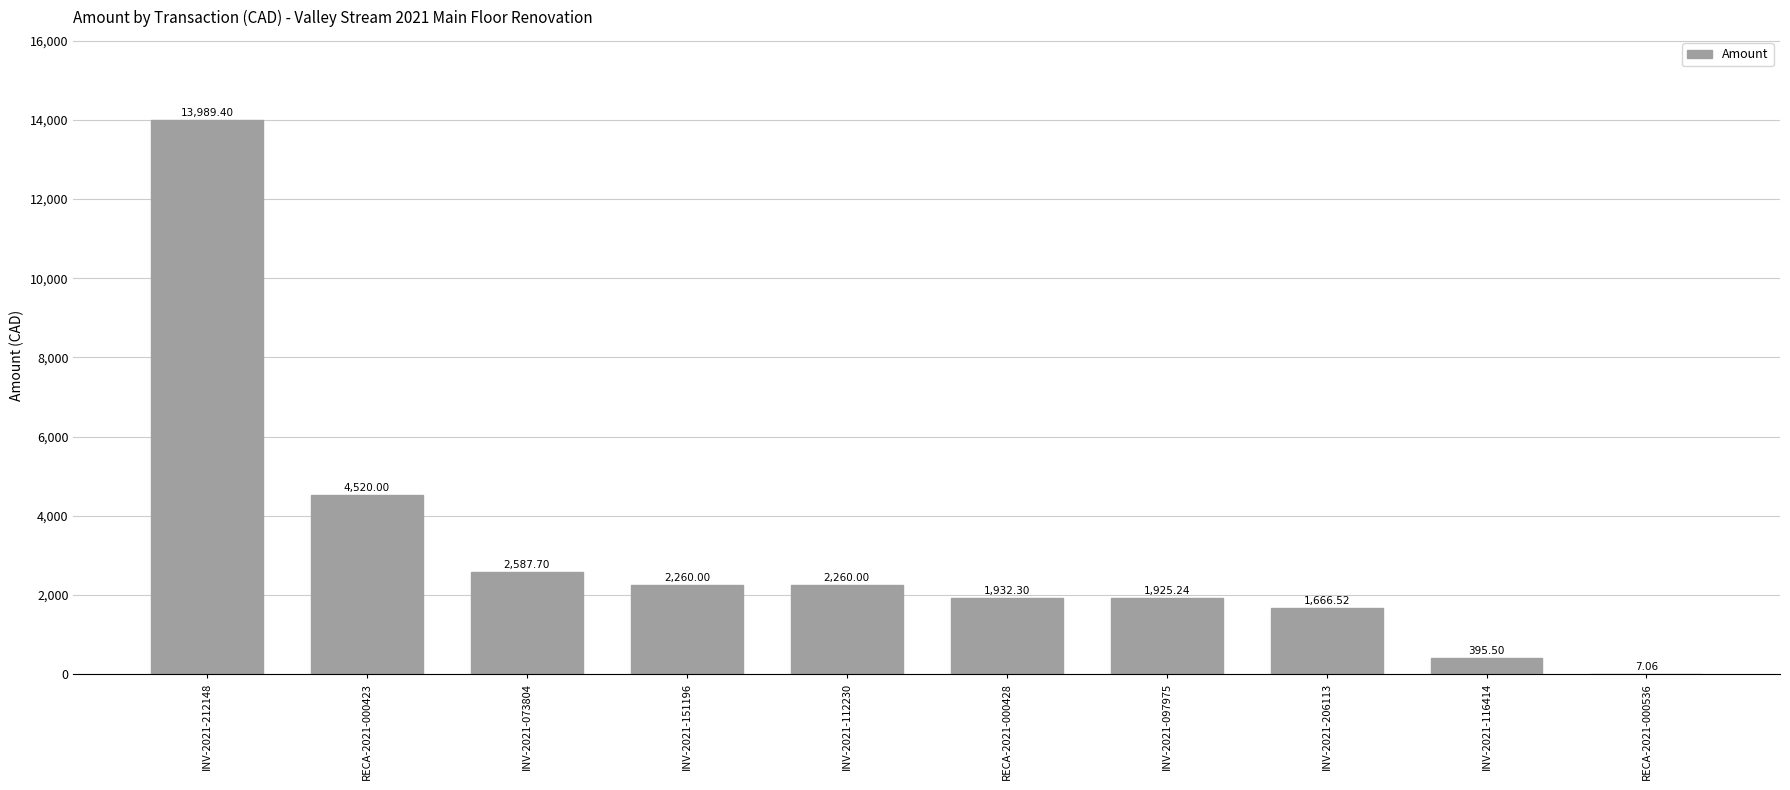

Which has a higher value, INV-2021-116414 or RECA-2021-000428?

RECA-2021-000428